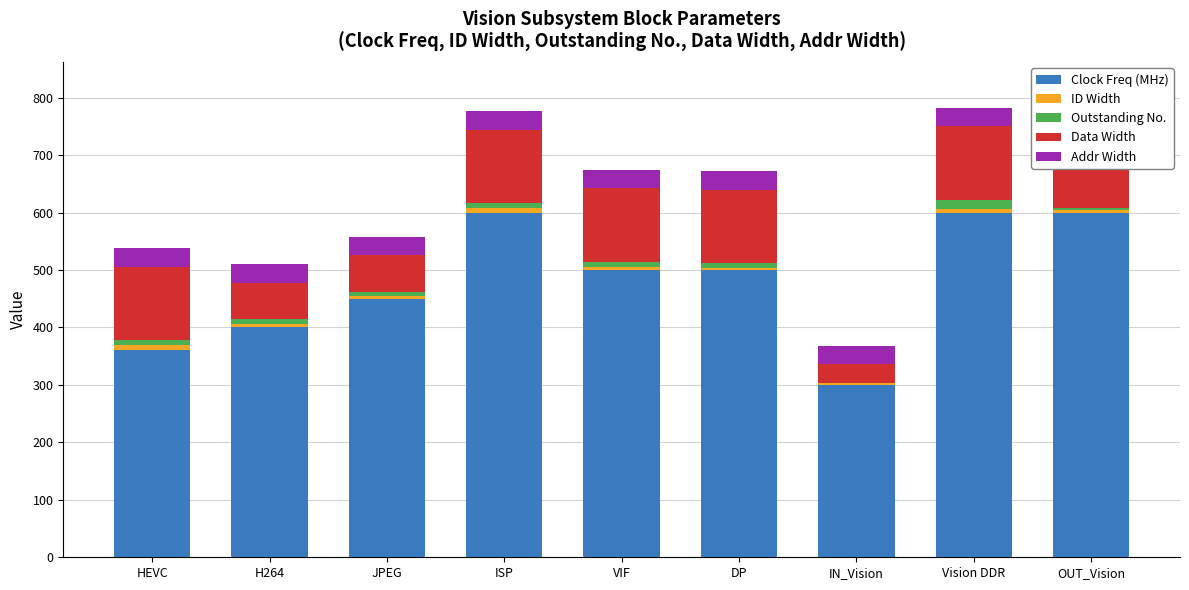

Which category has the highest value across all series?

ISP